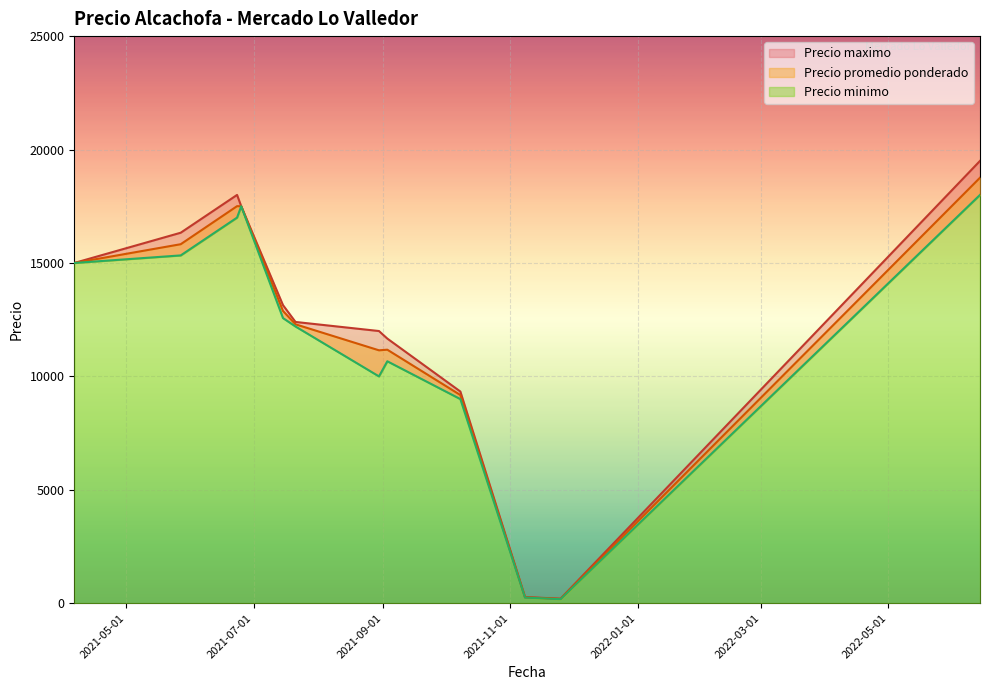

How many lines are shown in the chart?

3